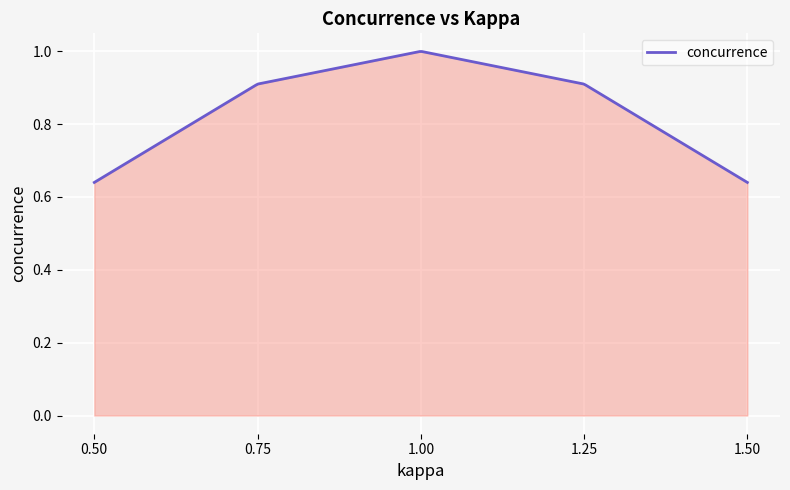

What is the difference between the maximum and minimum values?

0.4